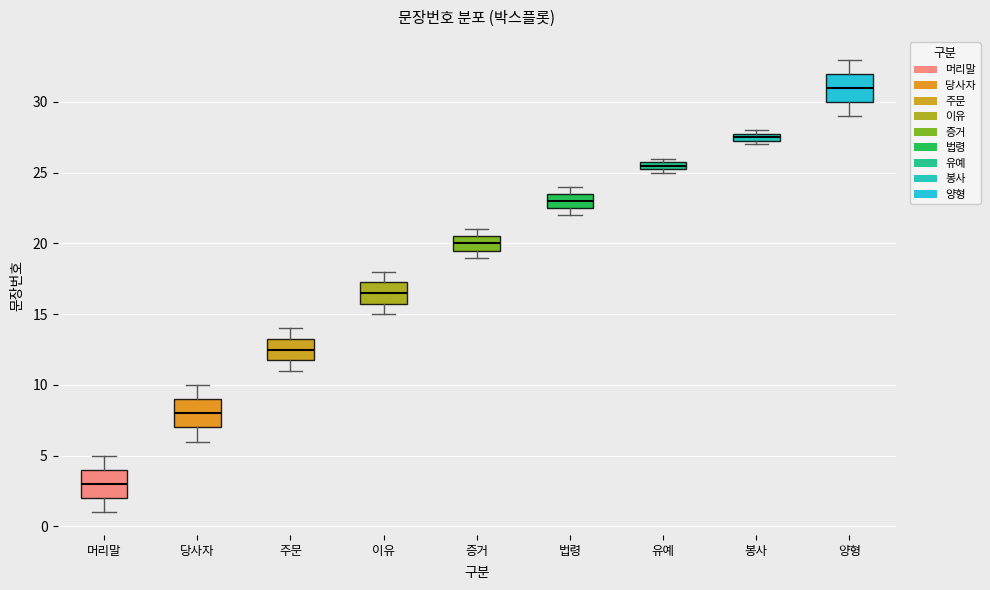

Which box's median line is the highest?

양형